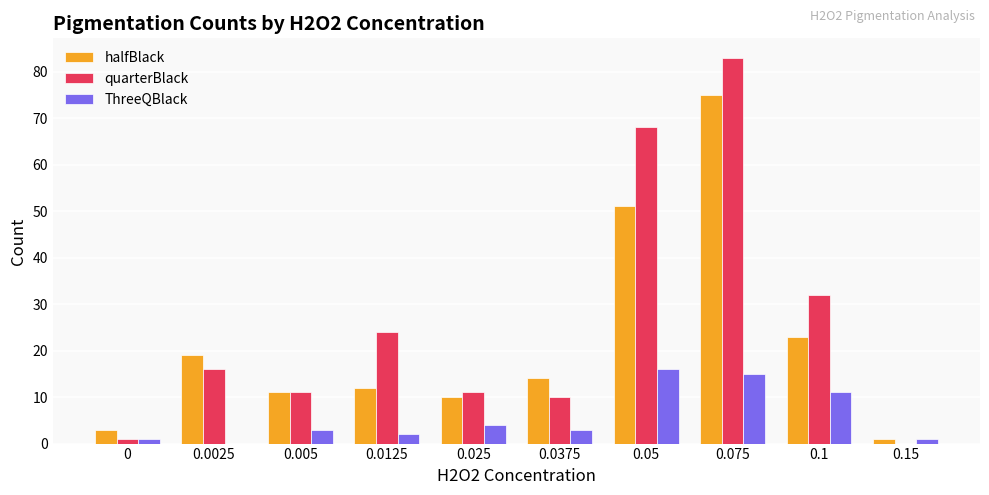

How many values in ThreeQBlack are above zero?

9